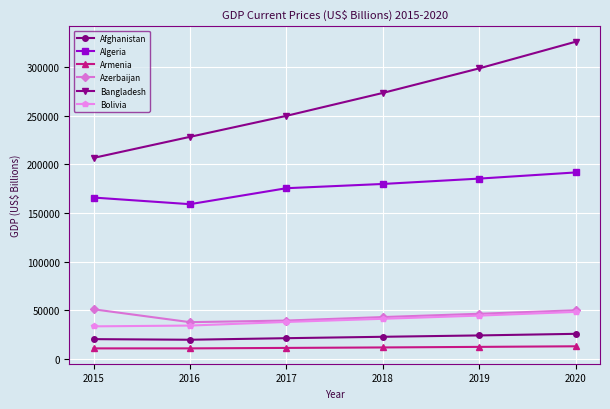

True or false: Bangladesh has more than 1 points higher than both neighbors.

False